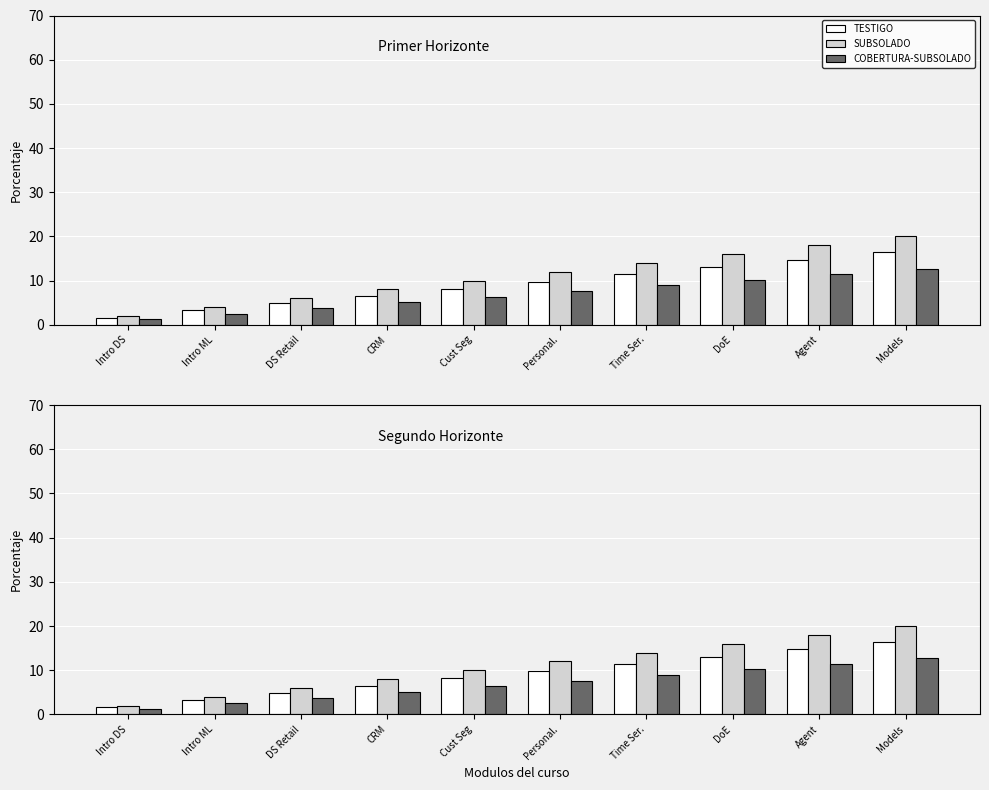

What is the difference between the maximum and second lowest values in the TESTIGO series?

13.1